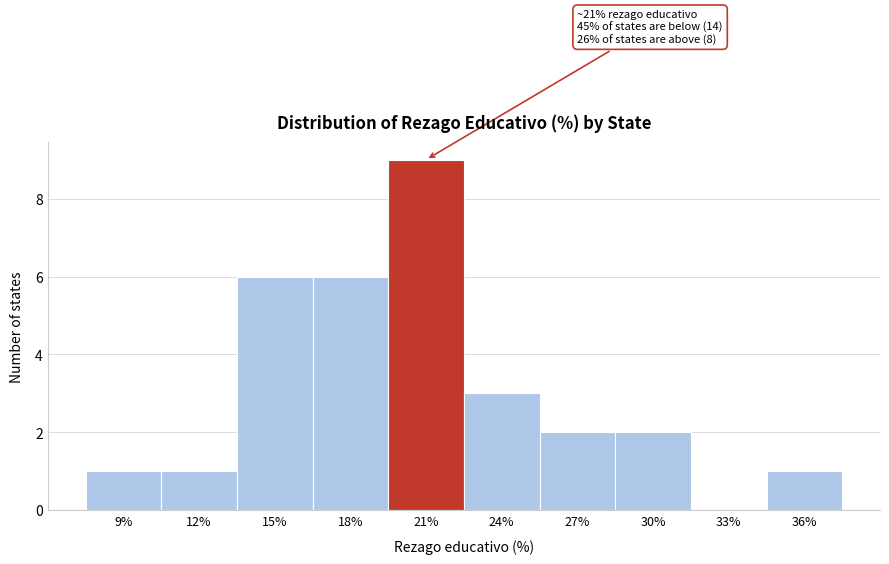

Reading right to left, list all the values displayed in this chart.

36%=1	33%=0	30%=2	27%=2	24%=3	21%=9	18%=6	15%=6	12%=1	9%=1